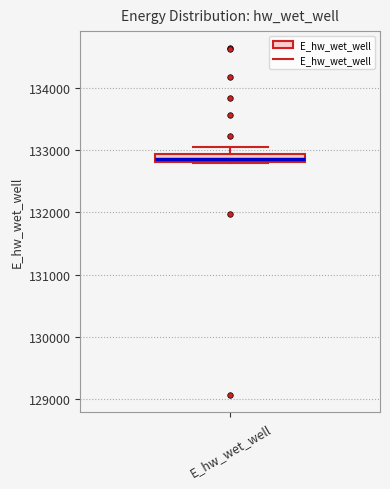

Where is the upper edge of the box for E_hw_wet_well on the y-axis? The values are not printed on the chart, so give them approximately, as read against the axis.

132900